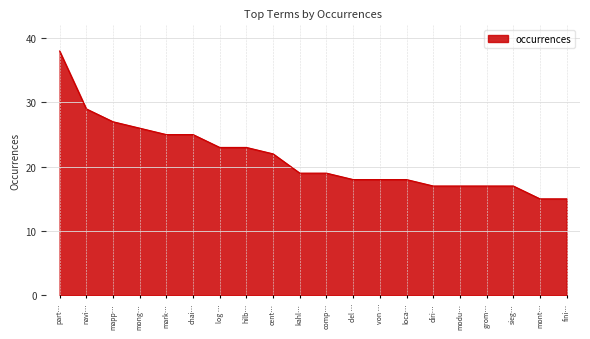

What value does the data have at del …?

18